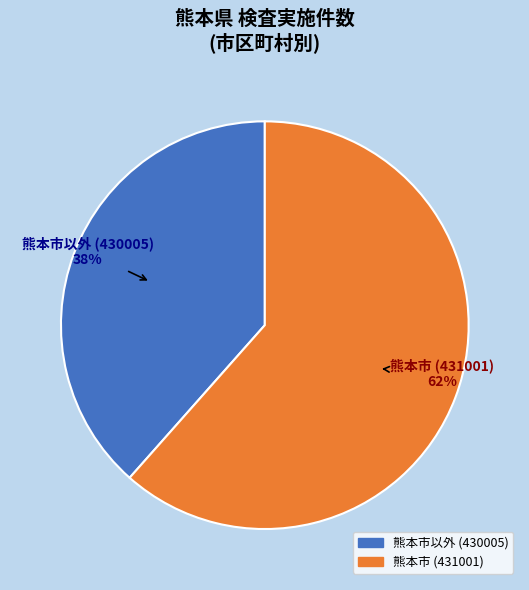

To the nearest percent, what is the average slice percentage?

50%